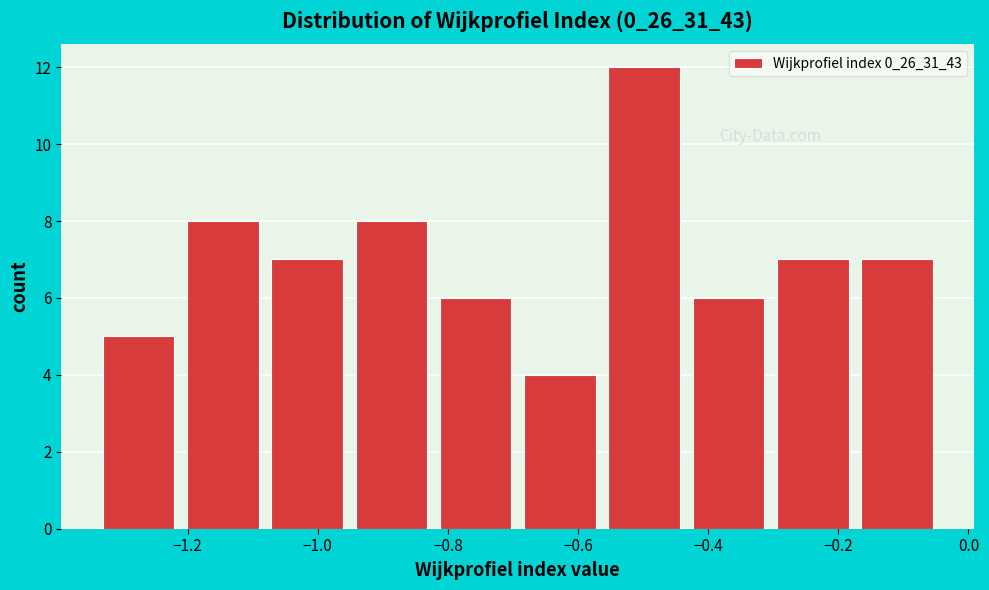

What is the height of the bar covering -0.94 to -0.82 on the x-axis? Neither the bar edges nor the heights are printed on the chart, so give them approximately, as read against the axes.

8